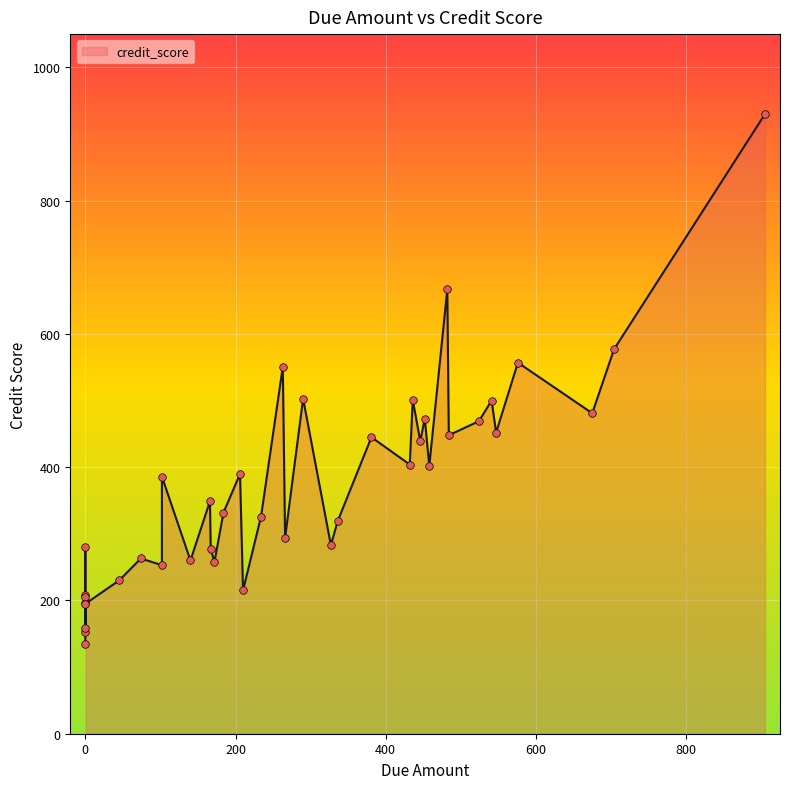

Between 140 and 327, which is larger?

327